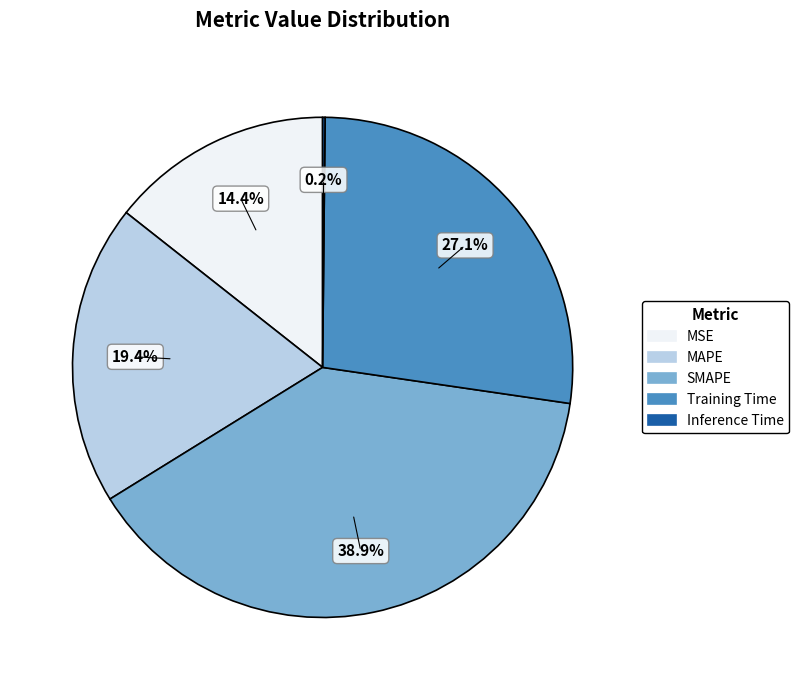

Which has a higher value, SMAPE or MSE?

SMAPE